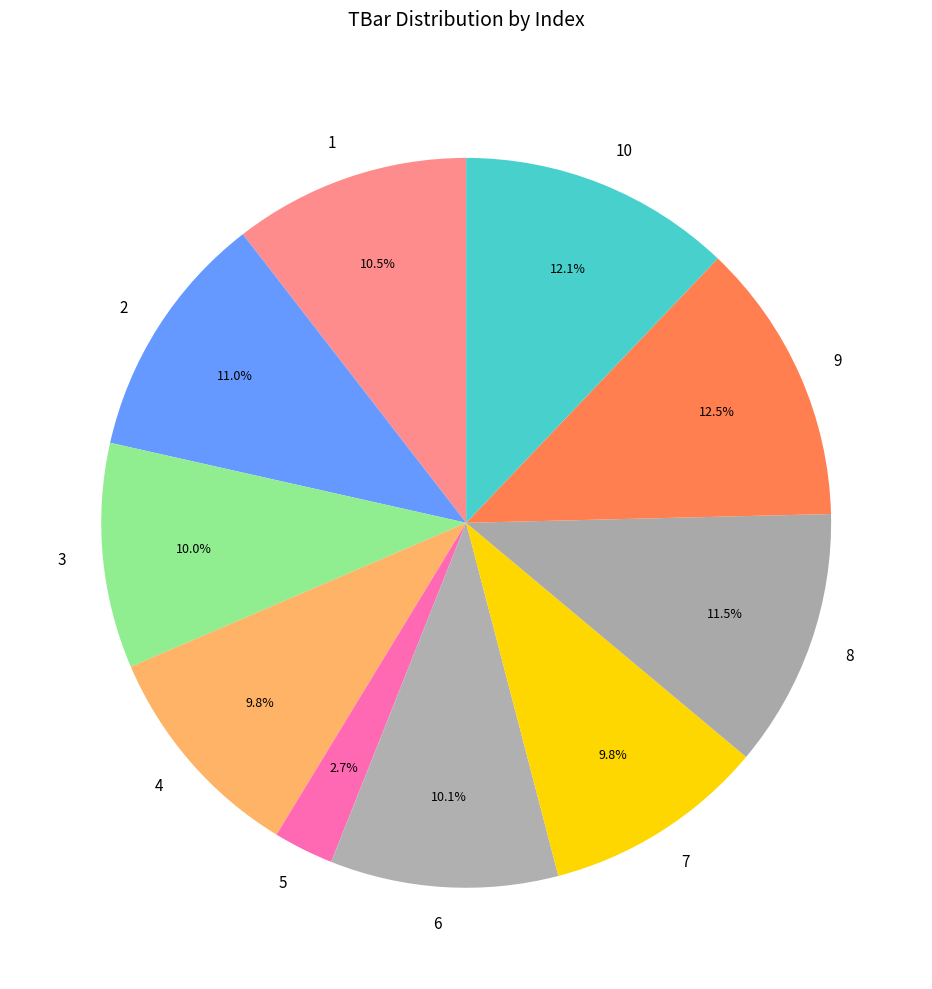

Is 1 the majority of the pie?

No